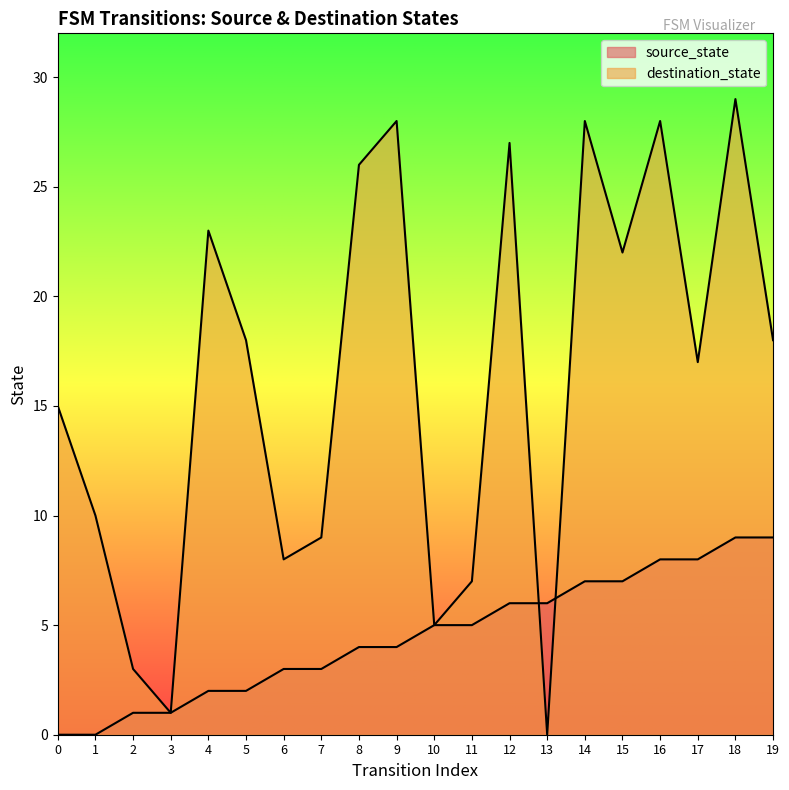

True or false: source_state has more than 0 interior local peaks.

False